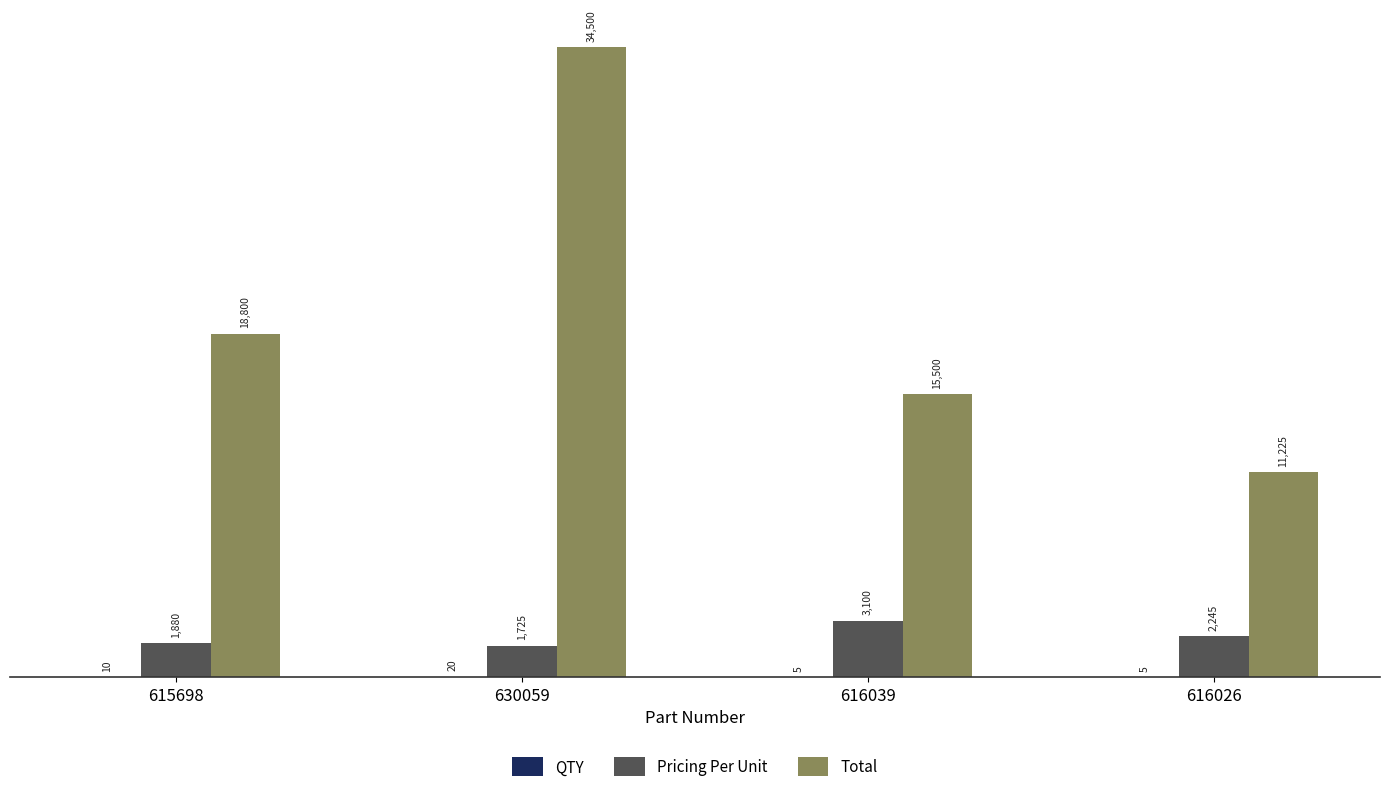

Which series changed the most between 616039 and 616026?

Total